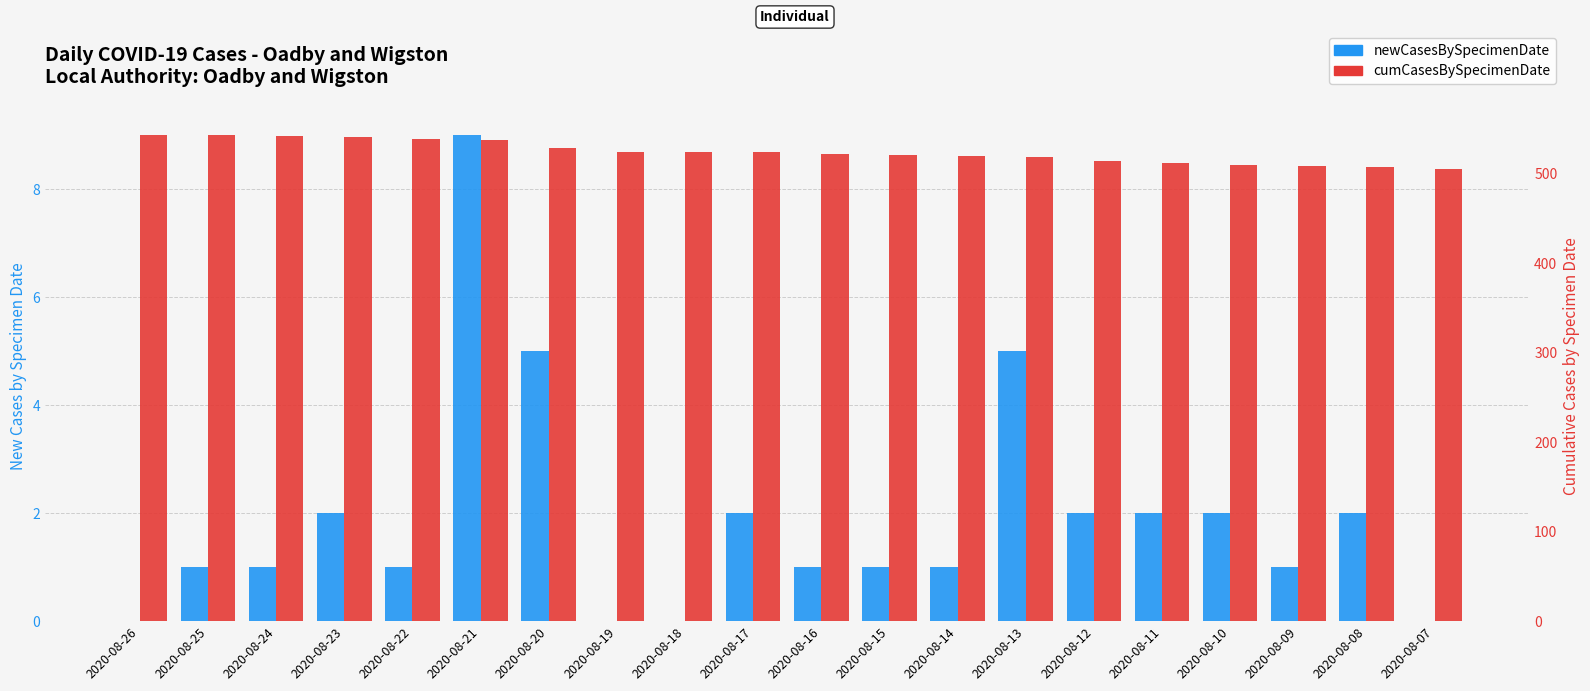

Which category has the lowest value across all series?

2020-08-26